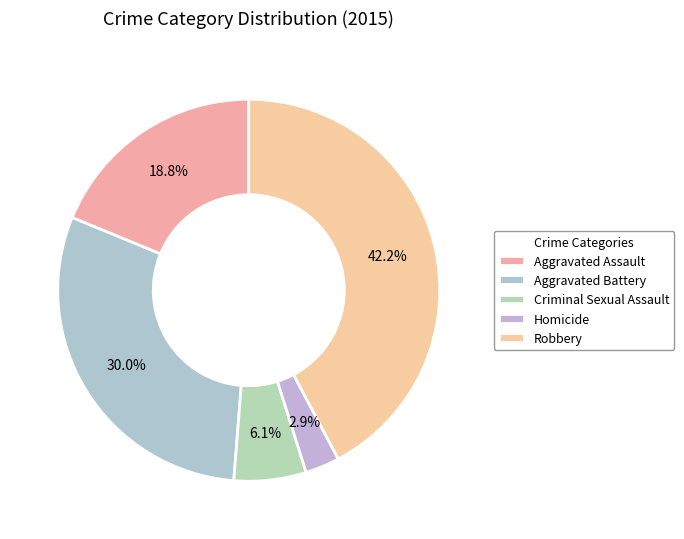

Is it true that Robbery is 48% of the pie?

False